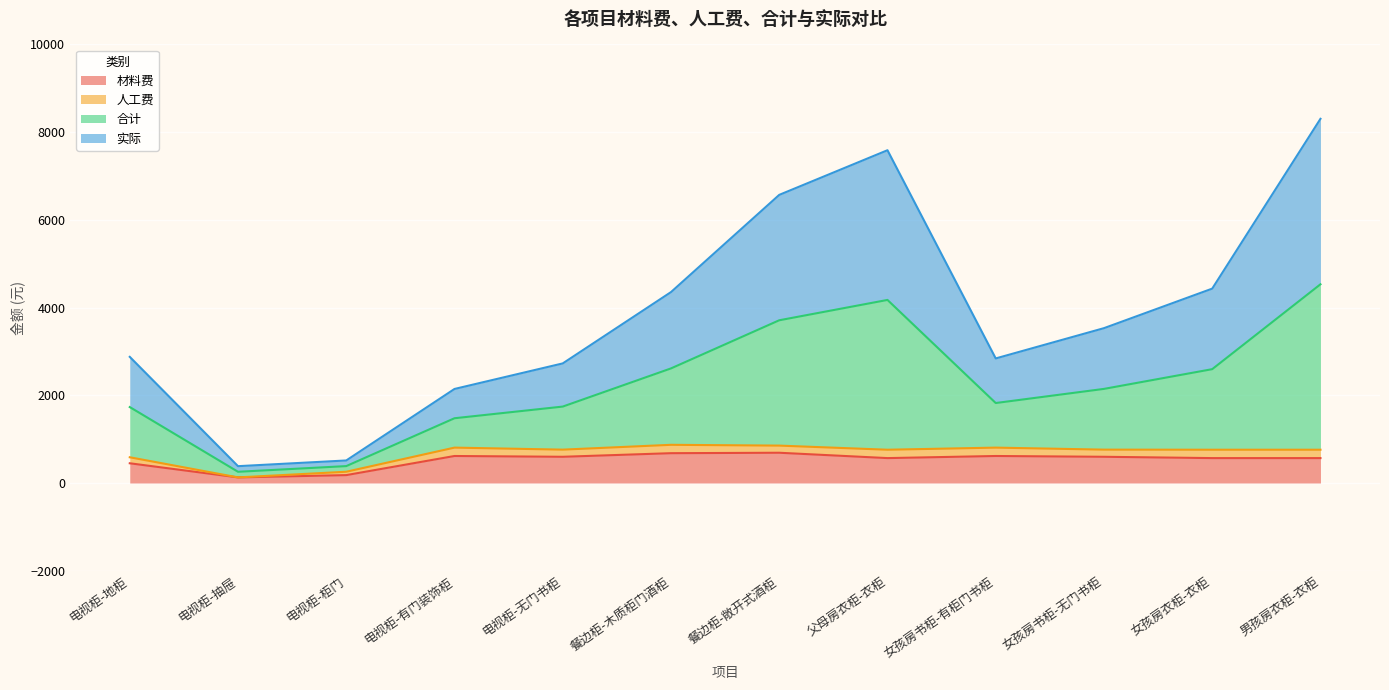

Which has a higher value, 男孩房衣柜-衣柜 or 女孩房衣柜-衣柜?

男孩房衣柜-衣柜